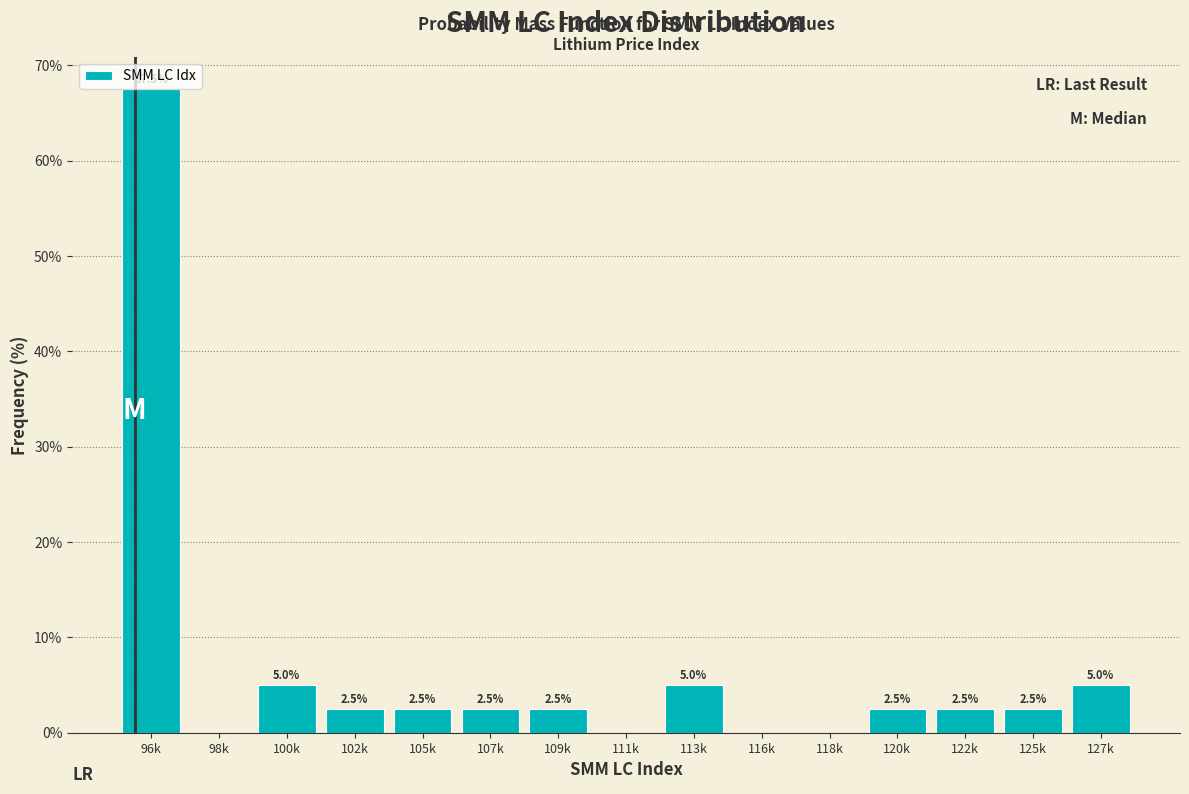

Reading right to left, extract all data points from this chart.

127k=5.0	125k=2.5	122k=2.5	120k=2.5	118k=0.0	116k=0.0	113k=5.0	111k=0.0	109k=2.5	107k=2.5	105k=2.5	102k=2.5	100k=5.0	98k=0.0	96k=67.5